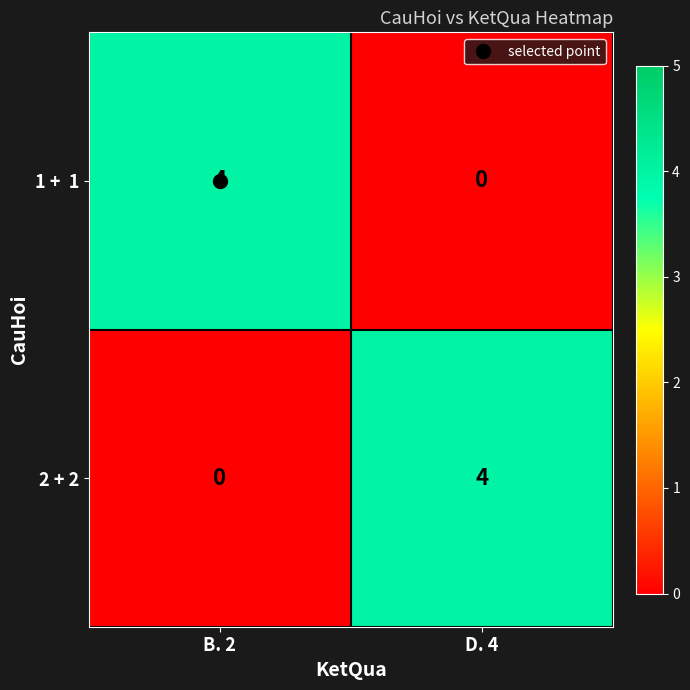

What is the sum of the 2 + 2 values at D. 4 and B. 2?

4